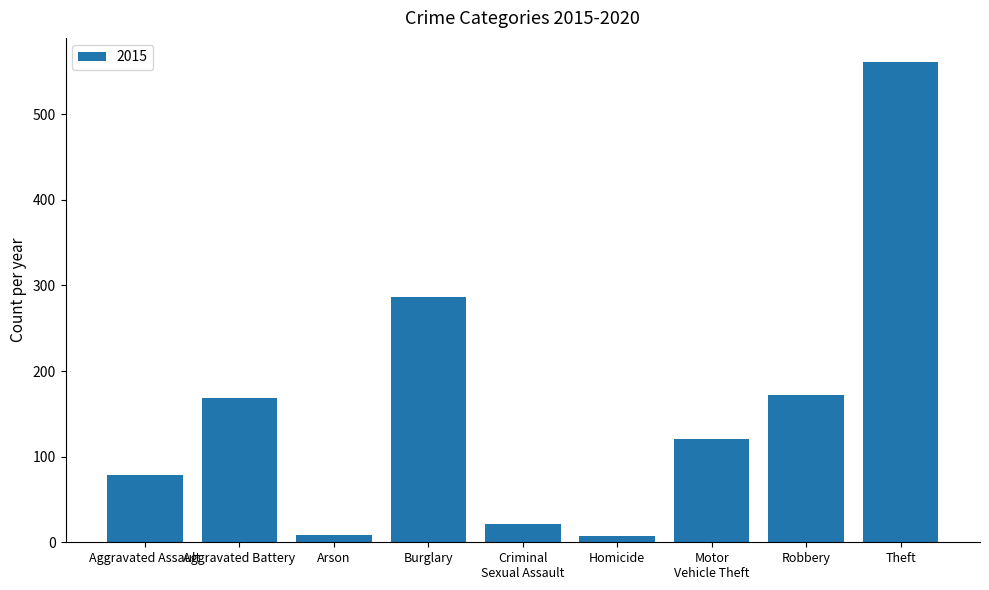

Which has a higher value, Burglary or Robbery?

Burglary